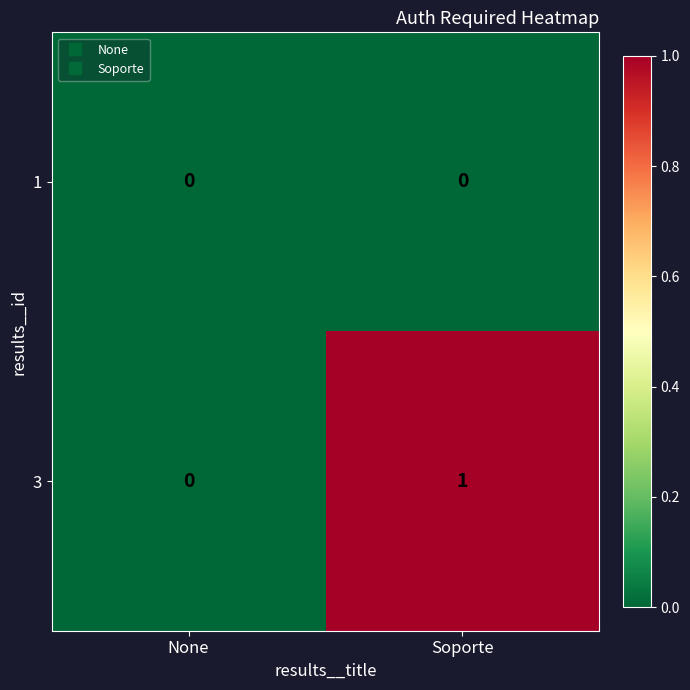

Which category has the highest value across all series?

Soporte